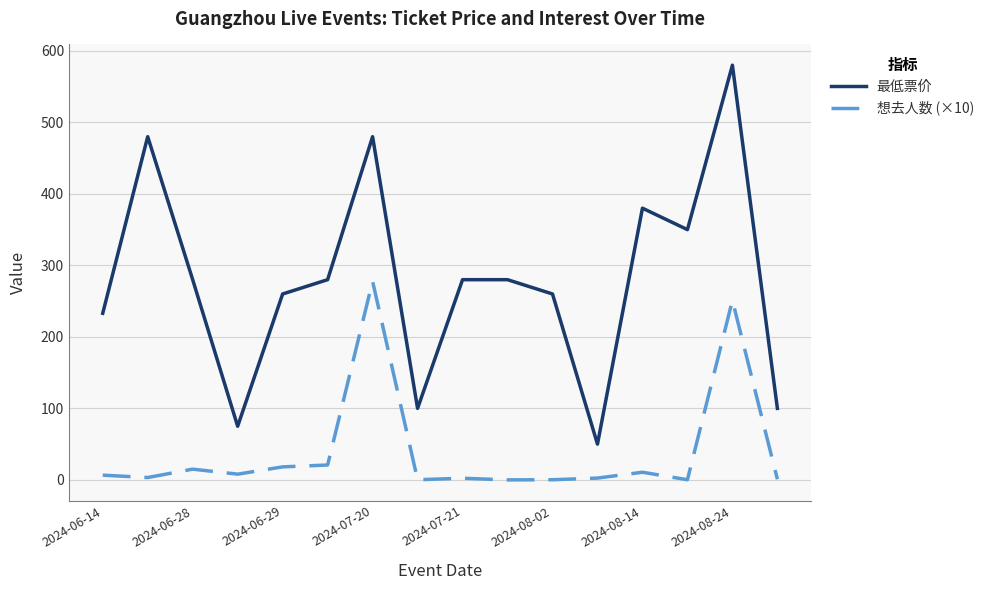

Which series has the largest range (max minus min)?

最低票价